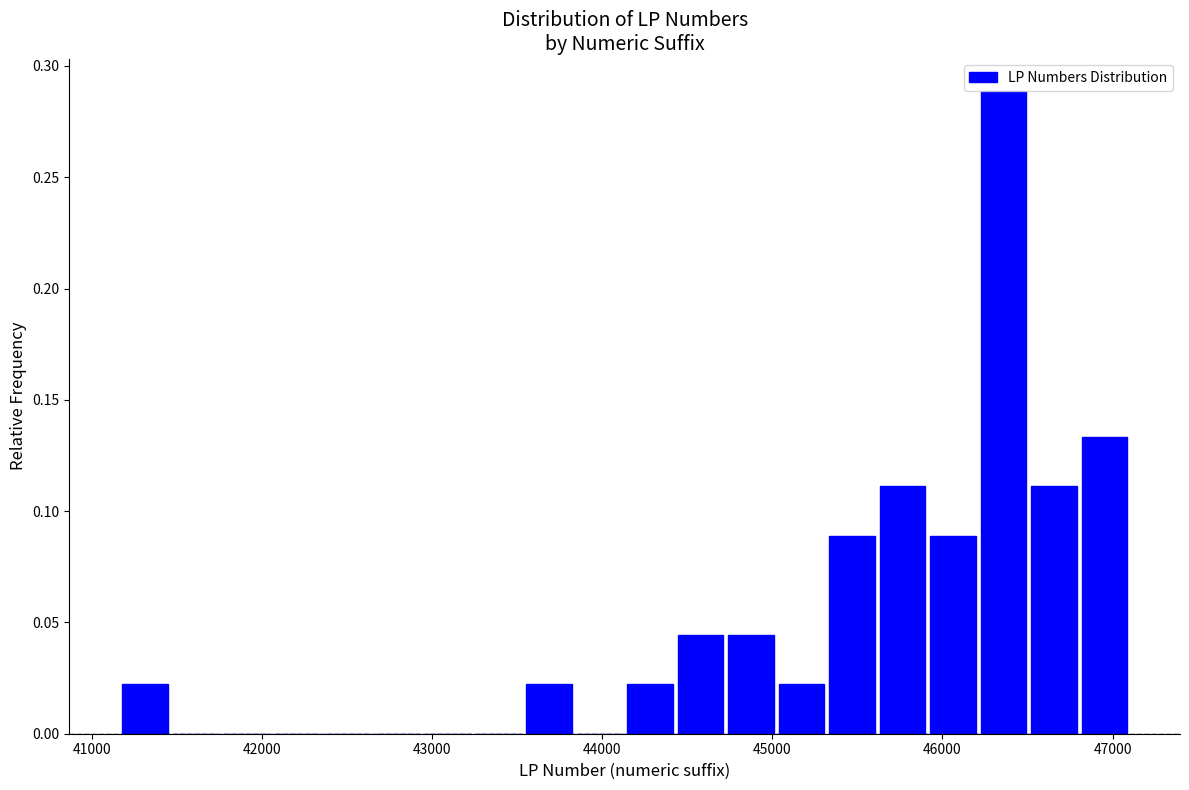

Around what value on the x-axis is the tallest bar? Give the approximate position of its centre, as read against the axis.

46400